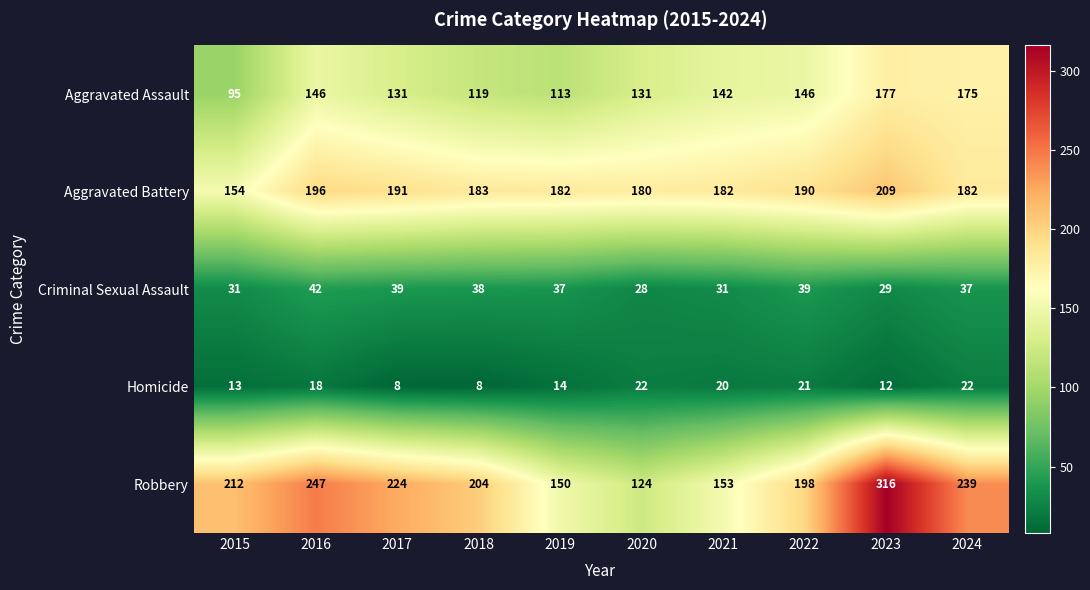

The Criminal Sexual Assault series shows 39 at 2022. True or false?

True